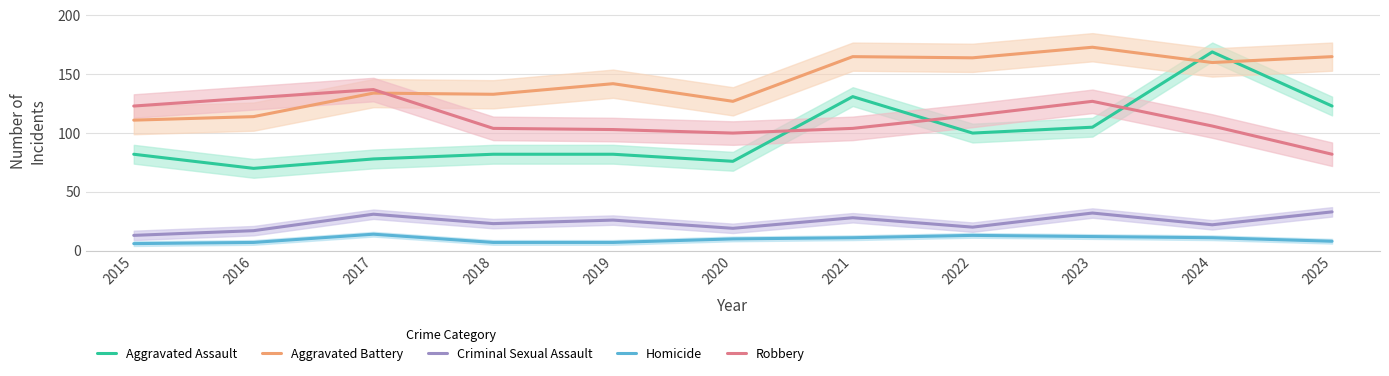

How many data points in Aggravated Assault are above 82?

5